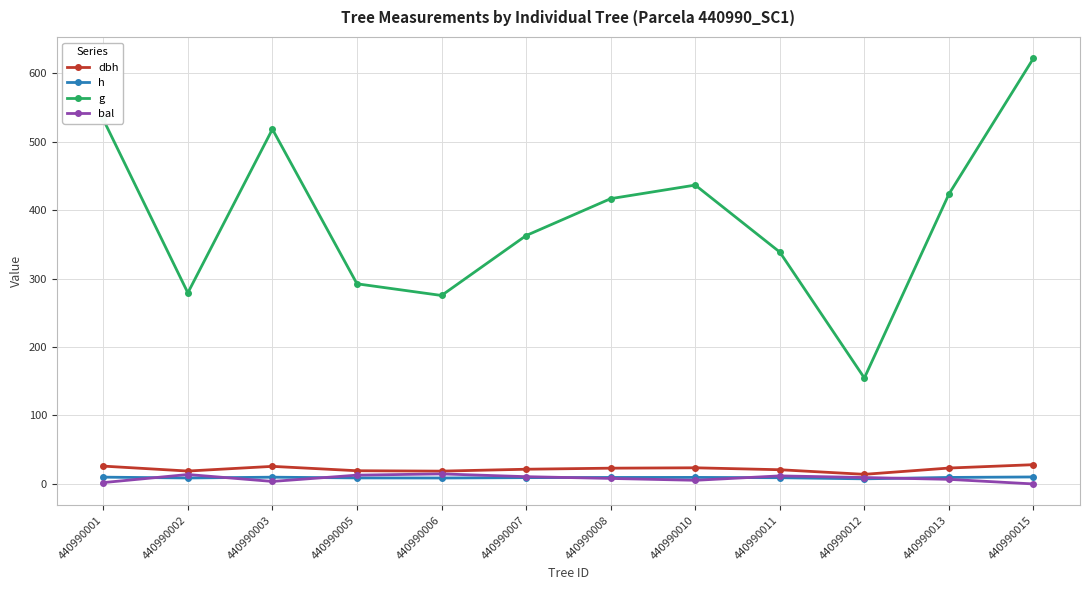

Which series has the largest range (max minus min)?

g